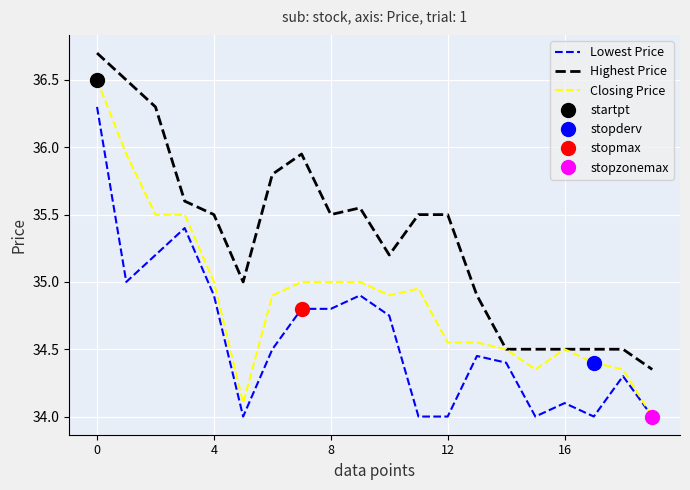

True or false: Closing Price has more than 2 interior local peaks.

False